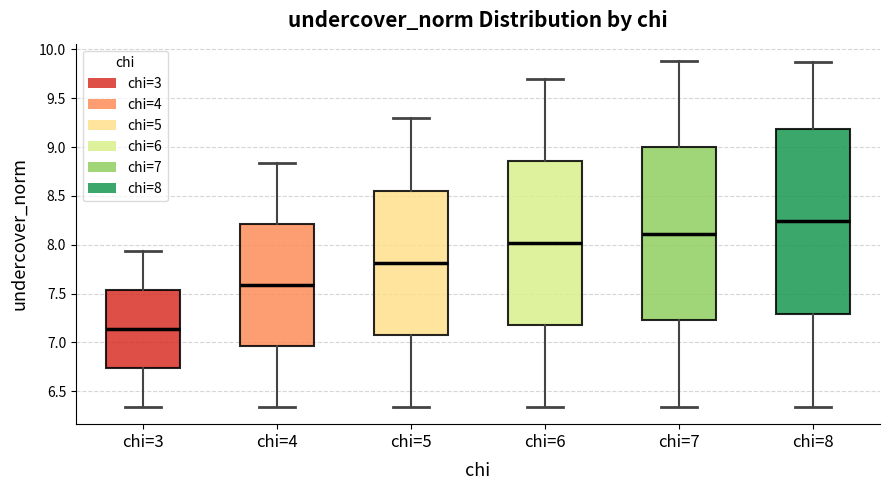

Which box has the highest median line?

chi=8